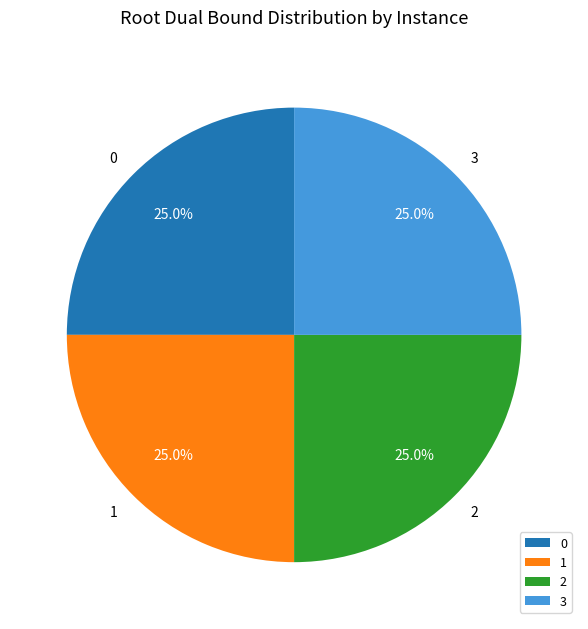

True or false: 2 accounts for 15% of the total.

False